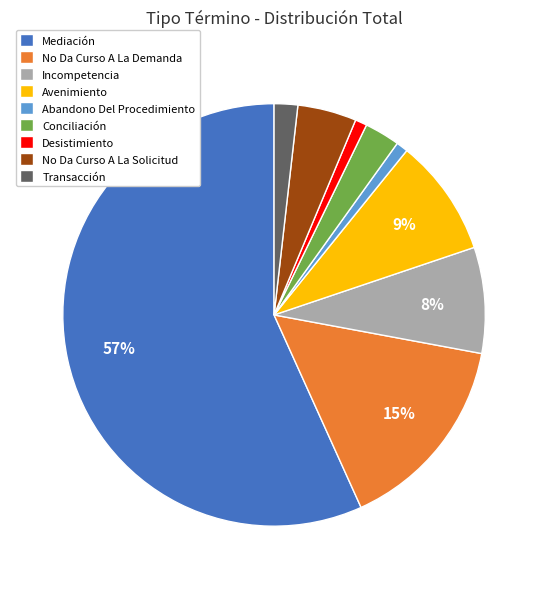

Count the number of slices in the pie.

9